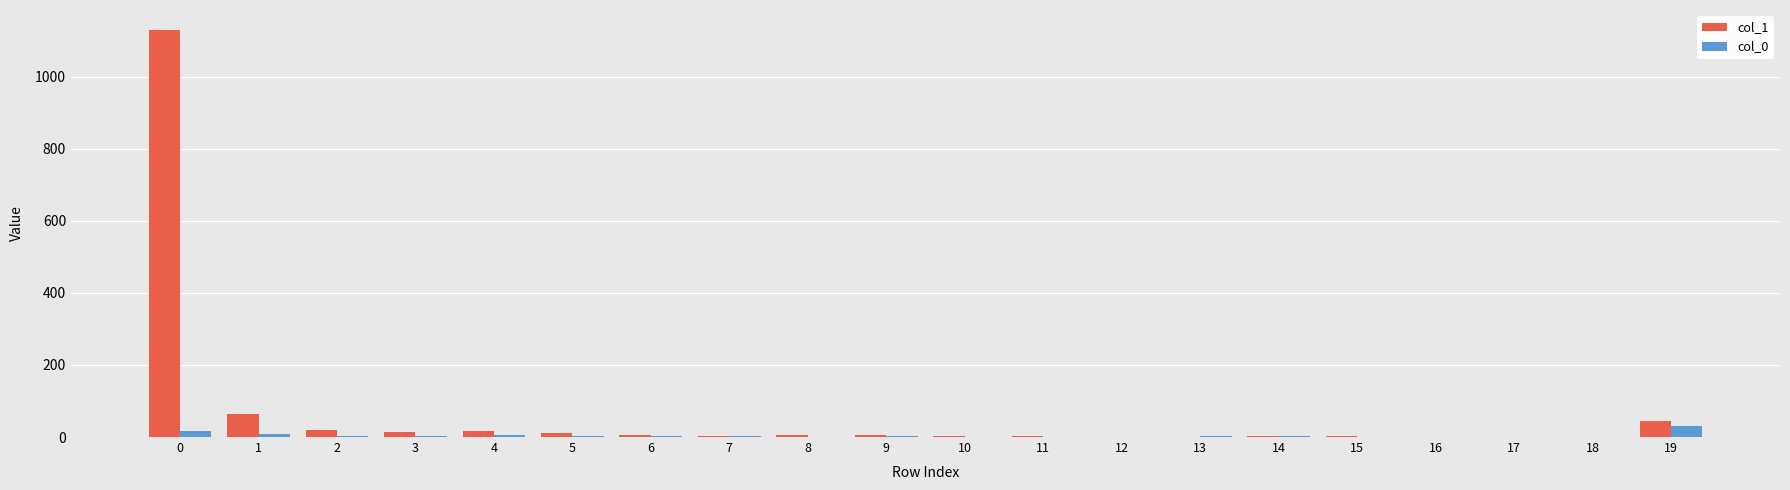

What is the greatest value displayed?

1129